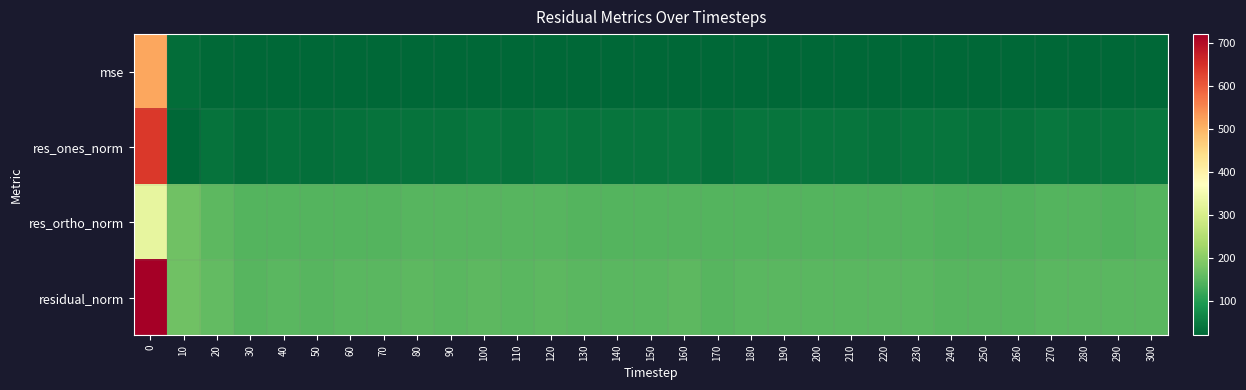

What is the maximum value shown in the chart?

719.5